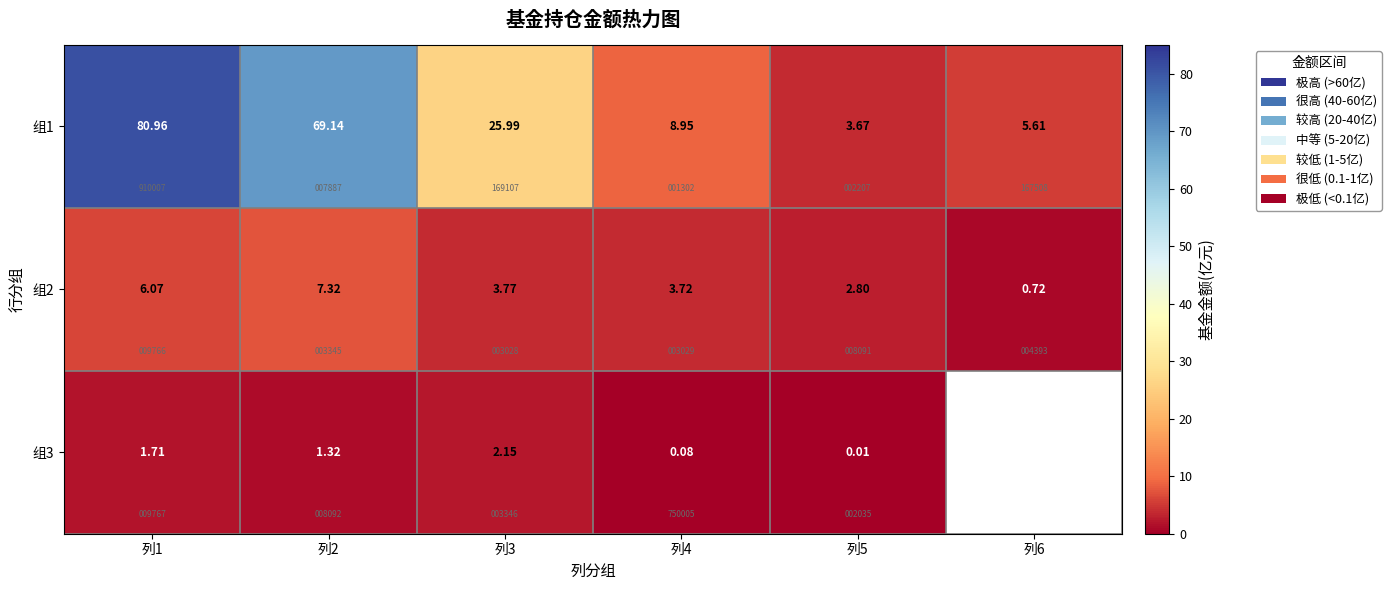

Which series changed the most between 列4 and 列5?

组1